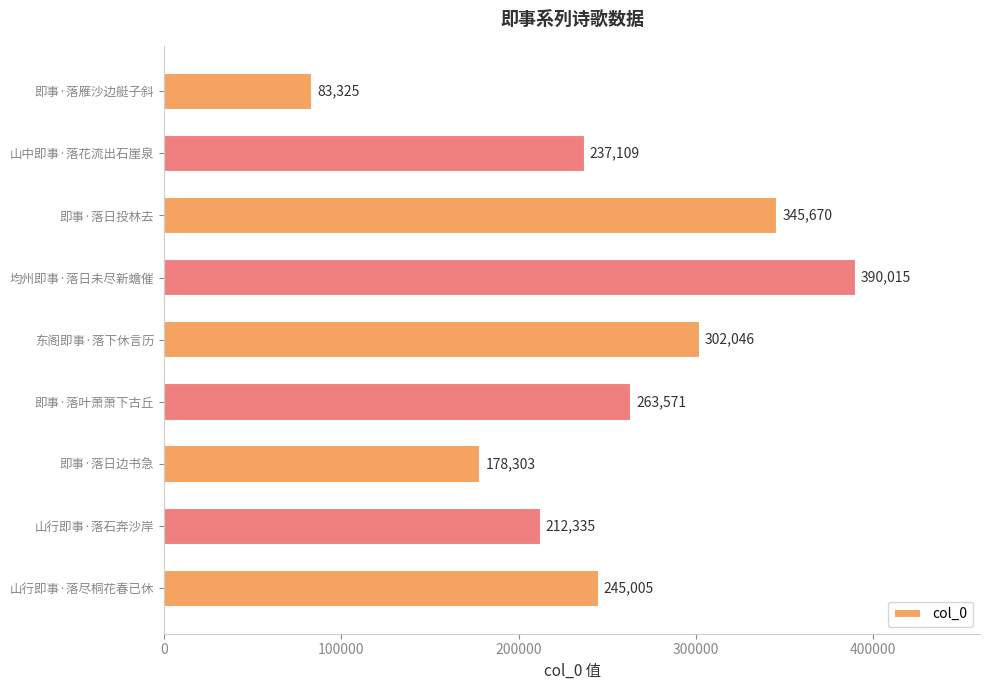

The chart shows a value of 178303 at 即事·落日边书急. True or false?

True